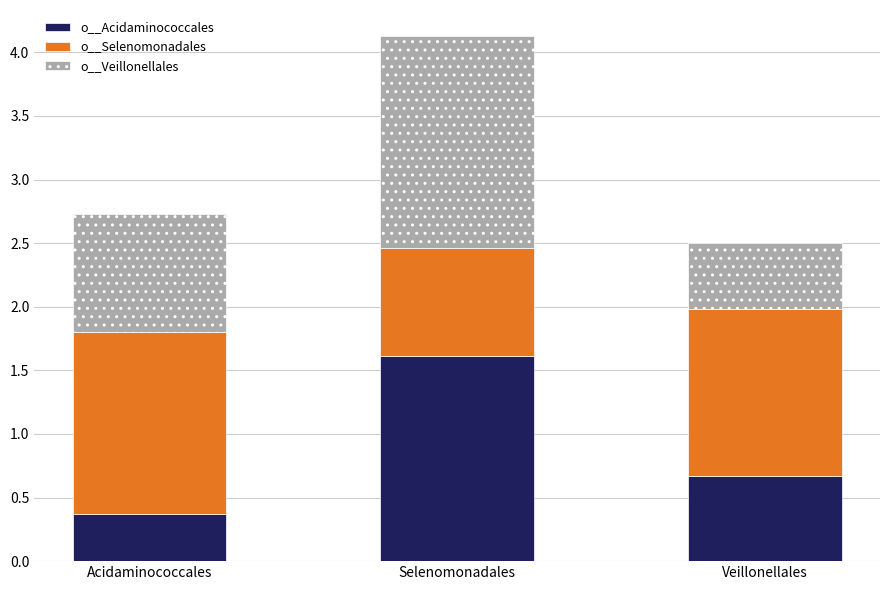

What is the difference between the maximum and minimum values in the o__Acidaminococcales series?

1.2